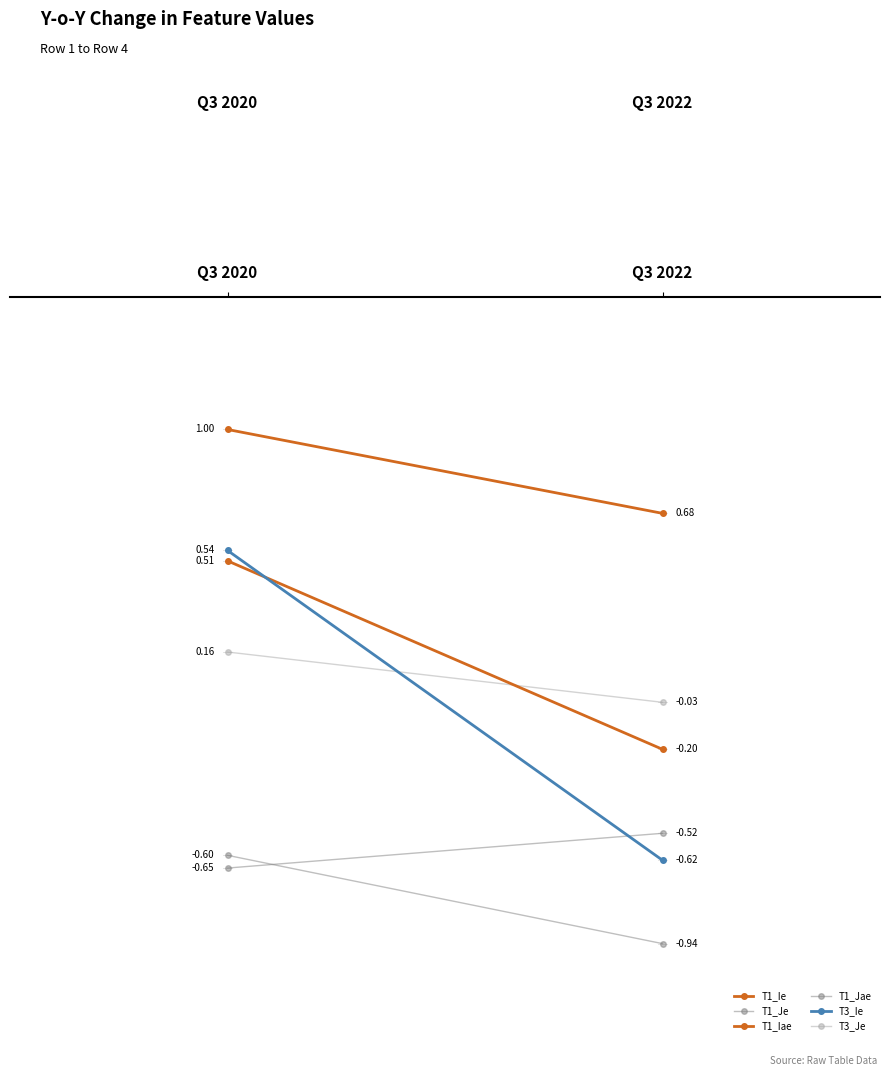

Reading left to right, transcribe all the data shown in this chart.

T1_Ie: 0.5	-0.2
T1_Je: -0.7	-0.5
T1_Iae: 1.0	0.7
T1_Jae: -0.6	-0.9
T3_Ie: 0.5	-0.6
T3_Je: 0.2	-0.0